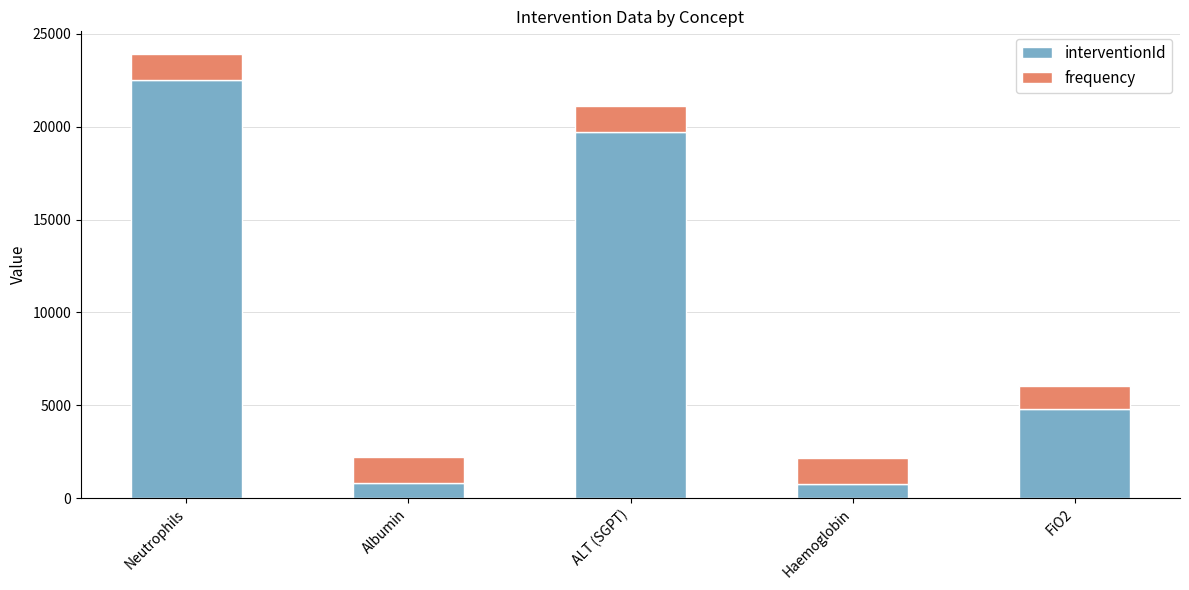

What is the difference between the maximum and minimum values in the interventionId series?

21786